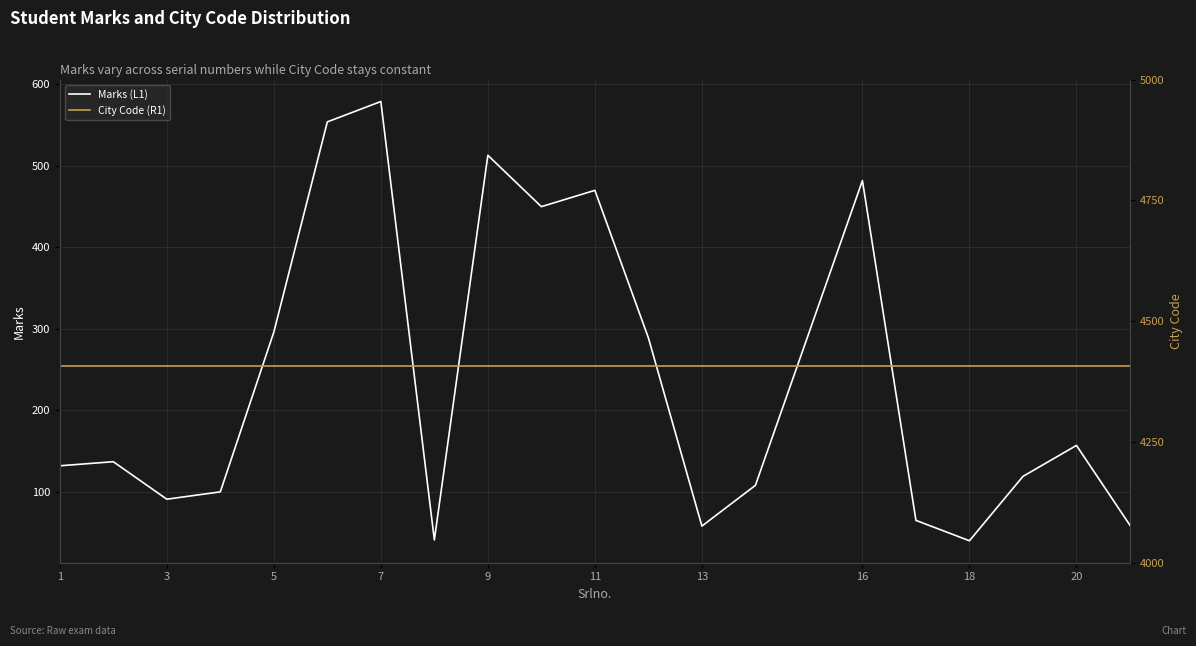

True or false: City Code (R1) and Marks (L1) intersect in this chart.

False